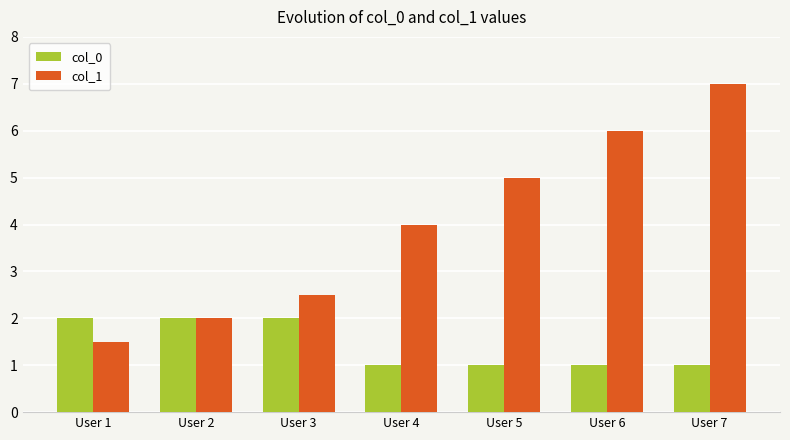

How many groups of bars are there?

7